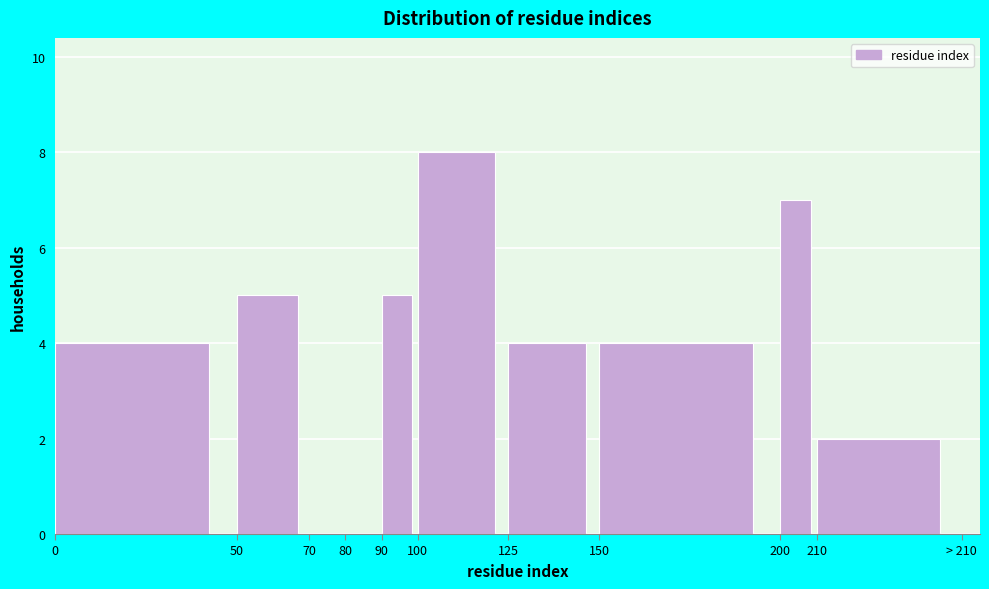

Reading left to right, transcribe all the data shown in this chart.

0=4	50=5	70=0	80=0	90=5	100=8	125=4	150=4	200=7	210=2